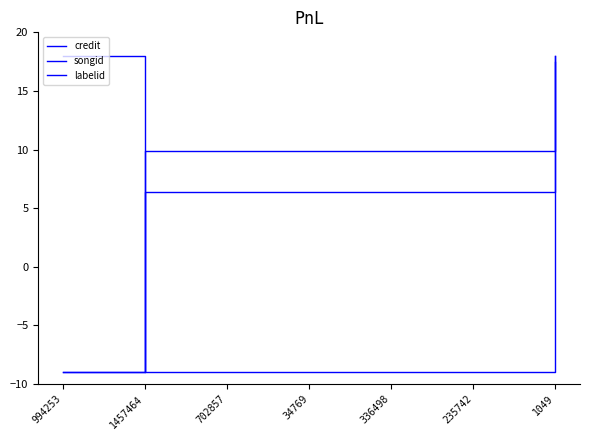

True or false: credit and songid intersect in this chart.

False